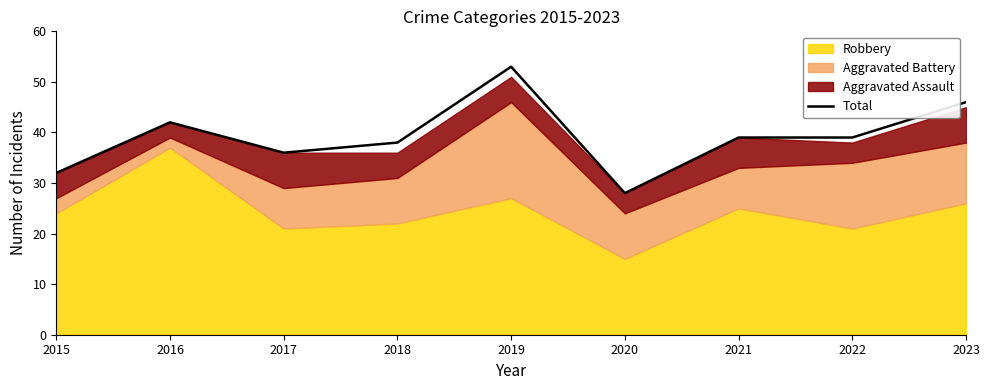

How many data points does each series have?

9